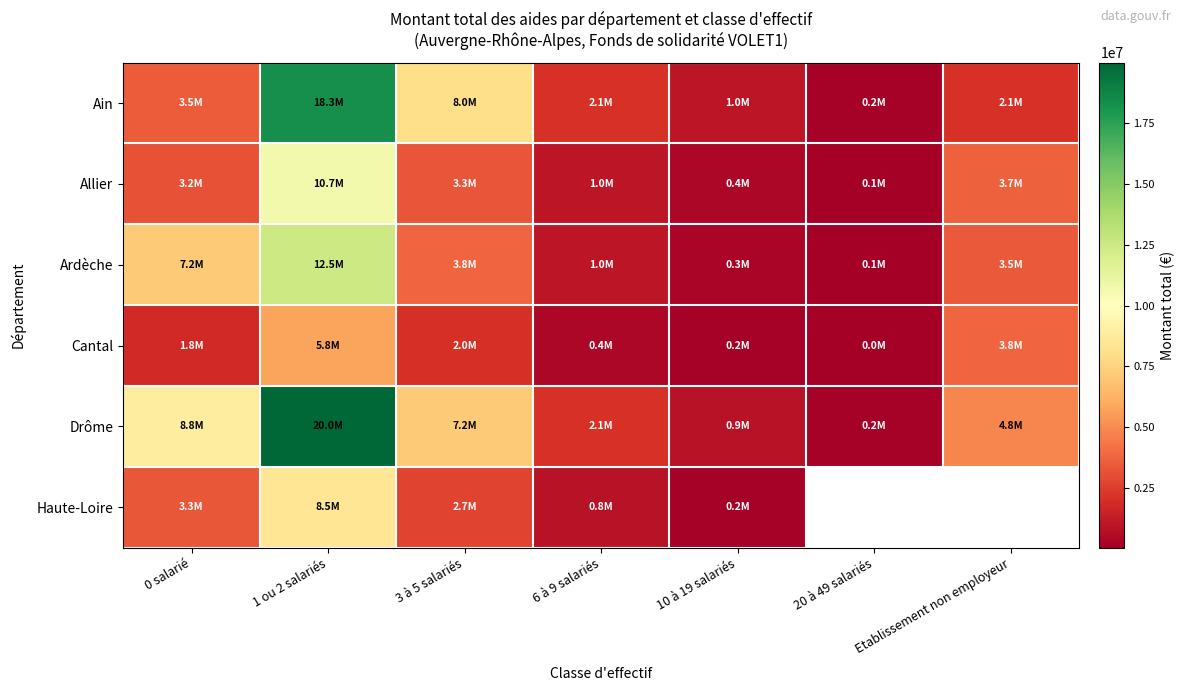

What is the maximum value shown in the chart?

19981277.0